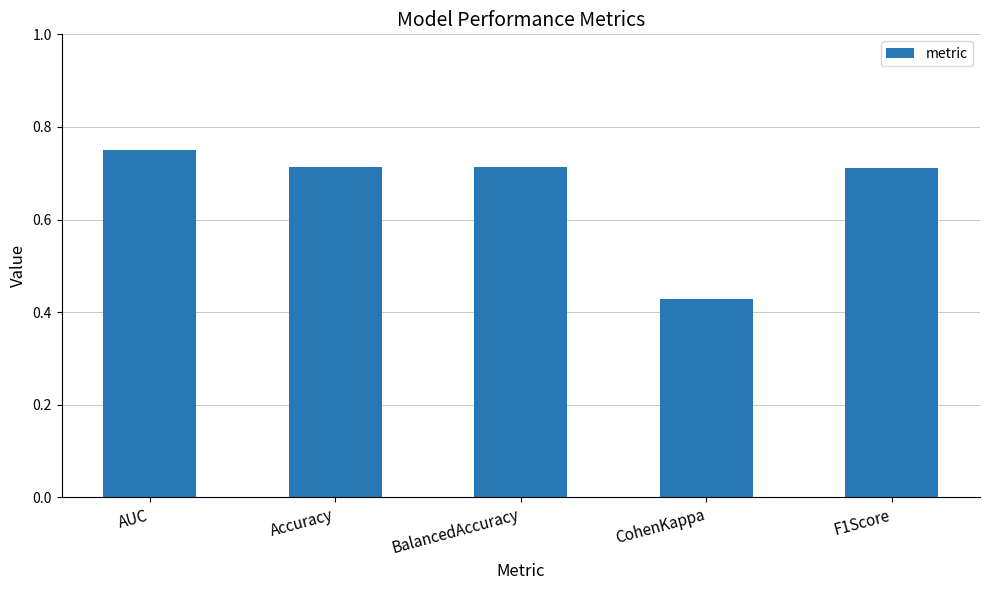

True or false: the data shows 0.2 at BalancedAccuracy.

False